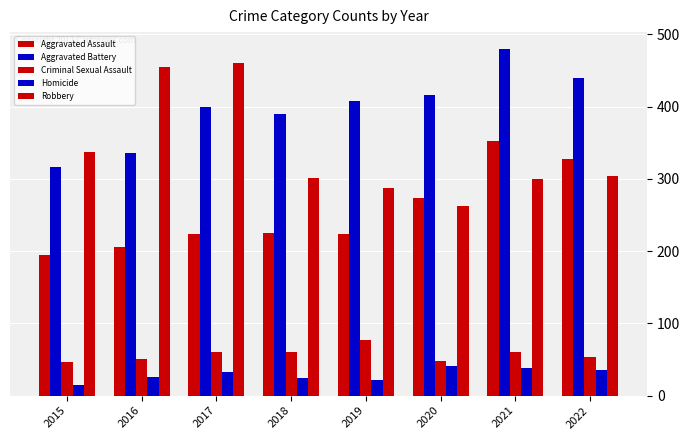

Which series has the largest range (max minus min)?

Robbery